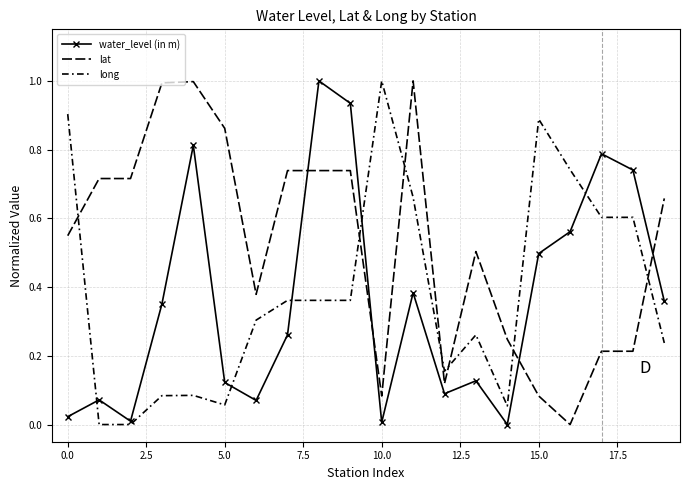

True or false: long and lat cross at least once.

True